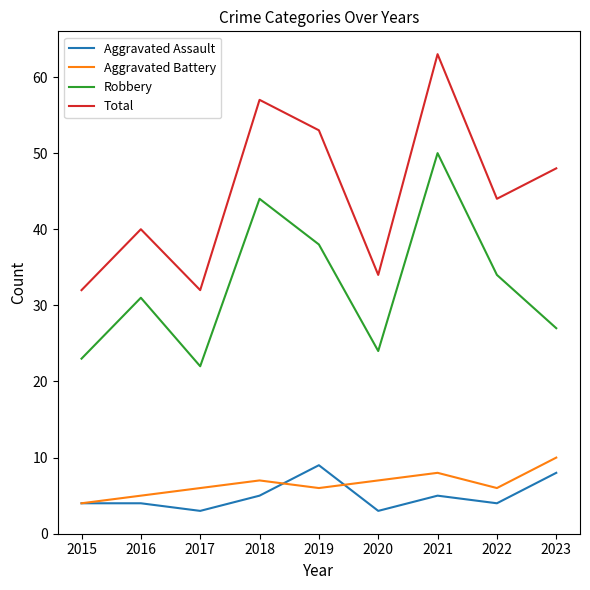

At which label is Total closest to 47?

2023